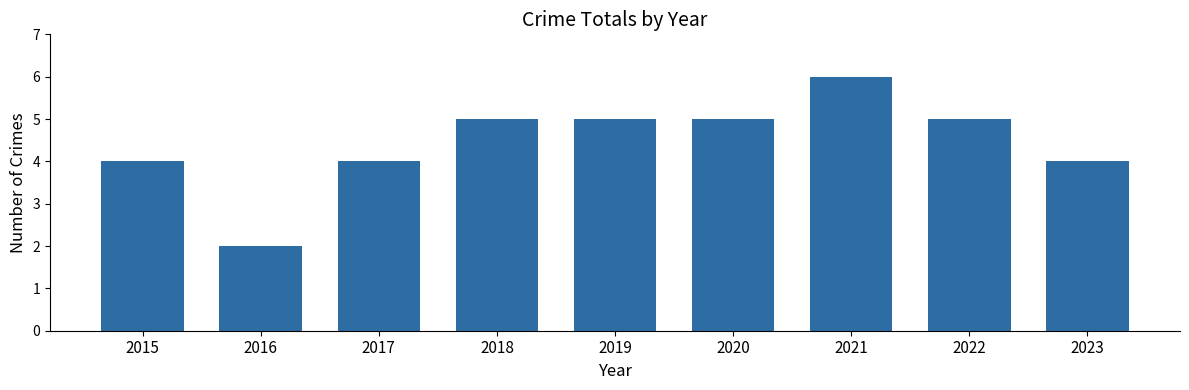

Is it true that the value at 2021 is 10?

False